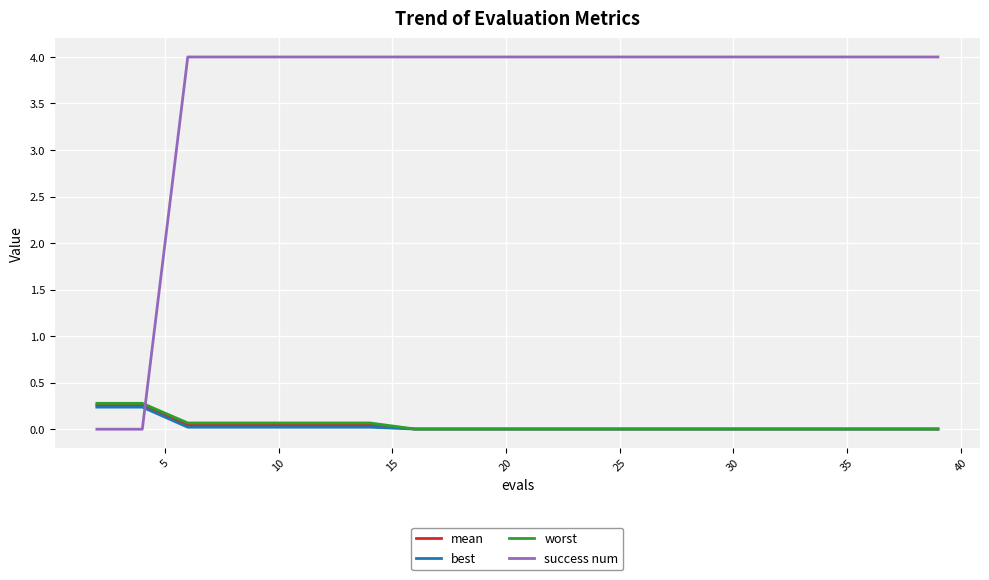

What is the maximum value shown in the chart?

4.0